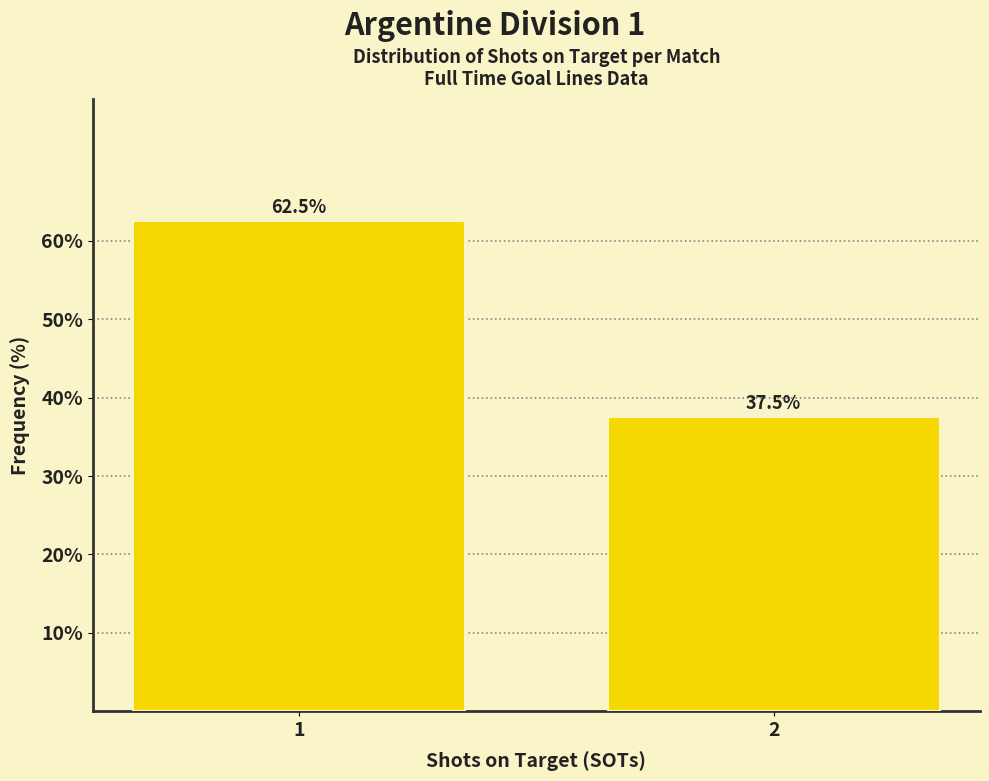

Reading left to right, extract all data points from this chart.

1=62.5	2=37.5